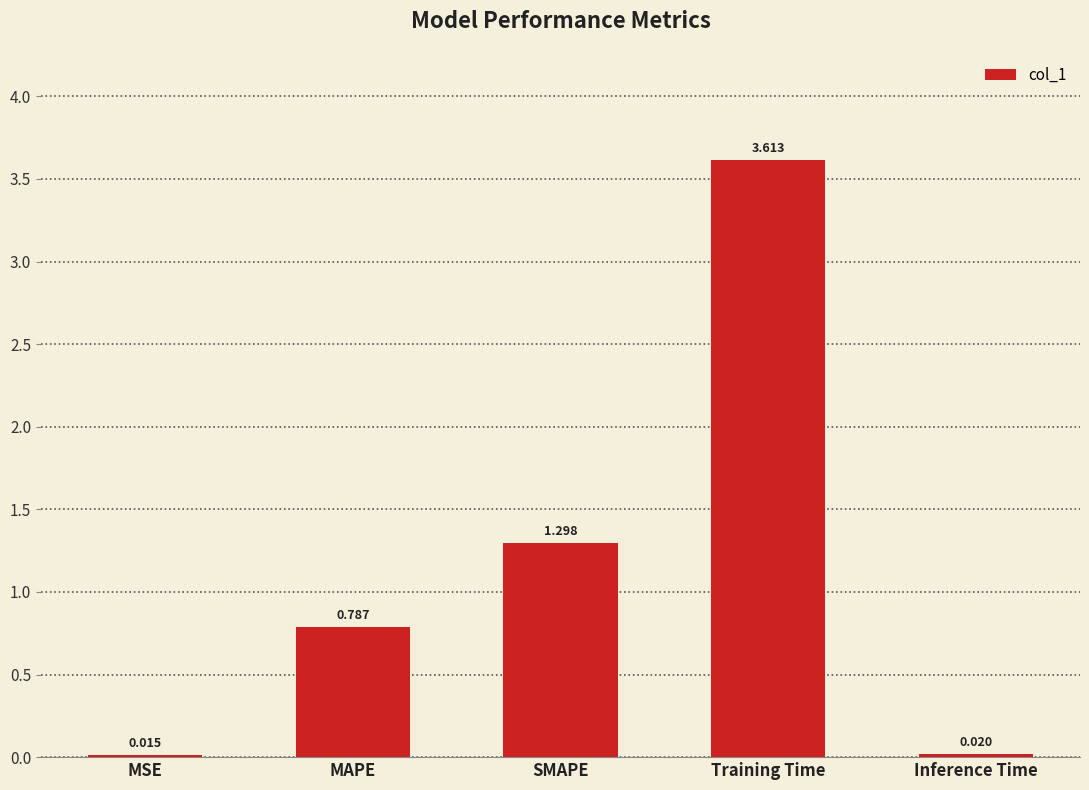

Which has a higher value, Inference Time or SMAPE?

SMAPE